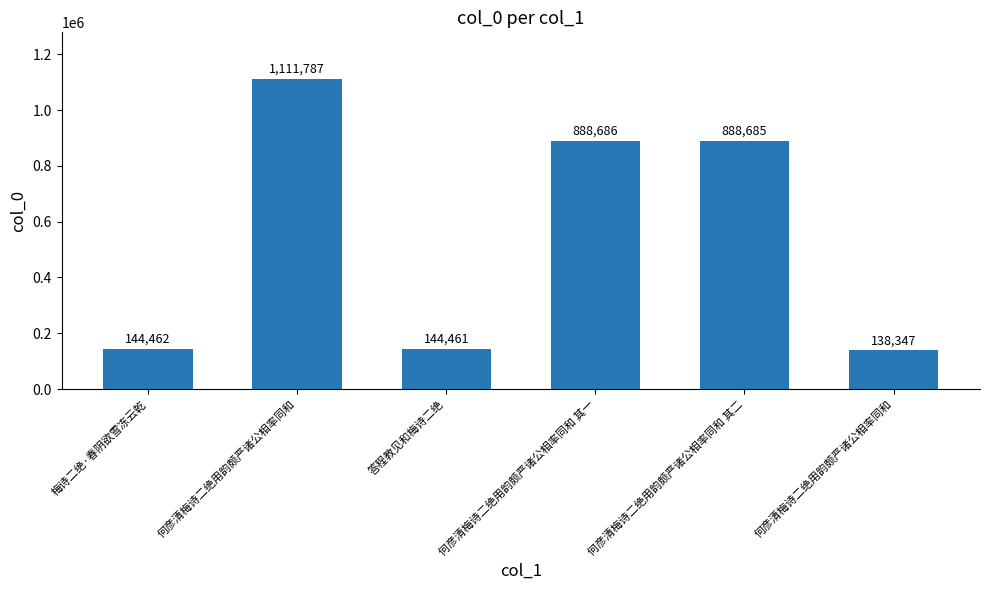

How many bars are there in total?

6